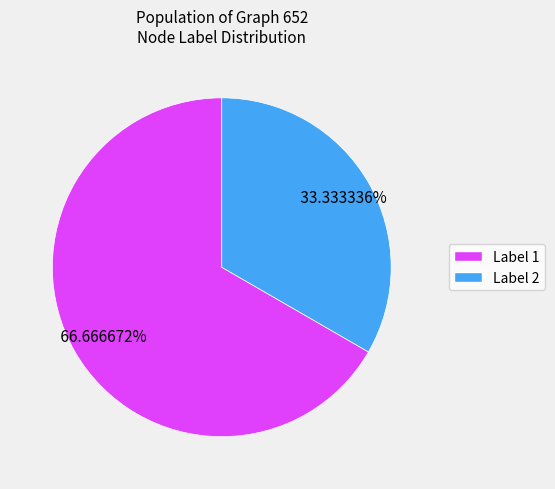

Do Label 1 and Label 2 together represent more than half of the pie?

Yes